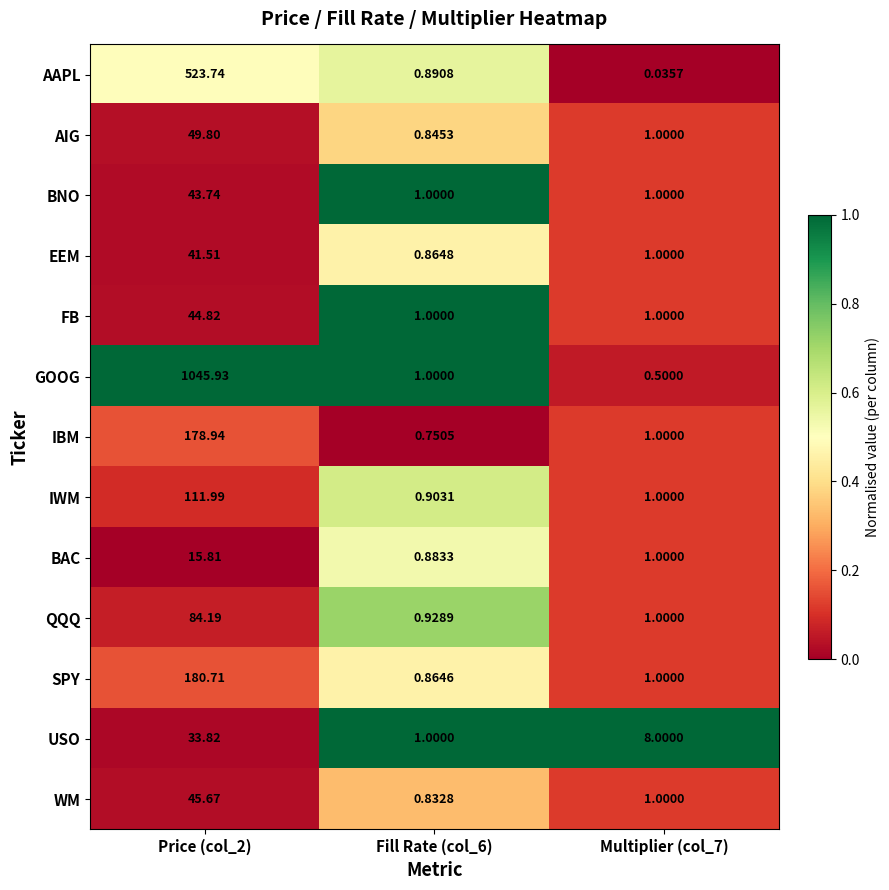

Count the number of data series in this chart.

13